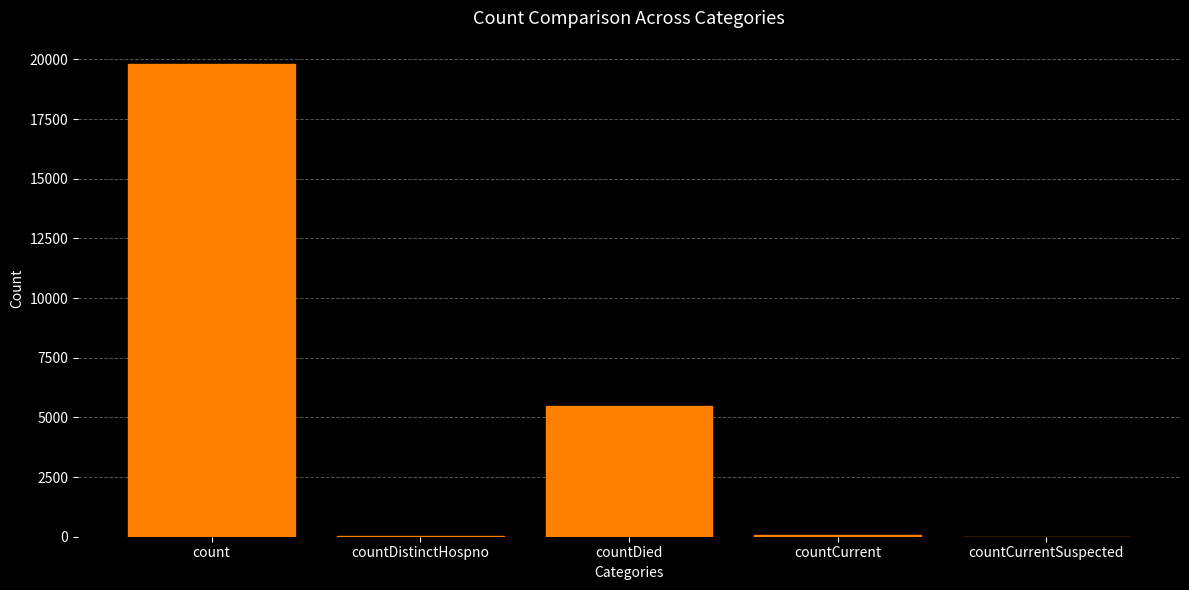

Between countDied and countCurrent, which is larger?

countDied